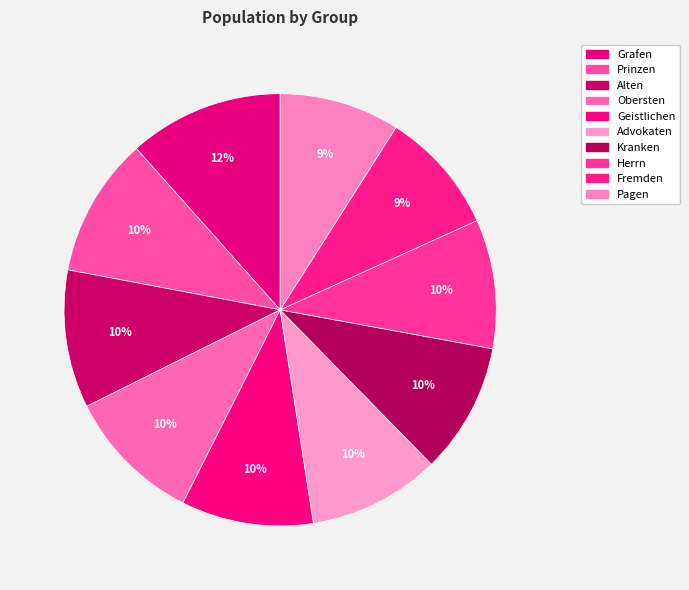

To the nearest percent, what percentage of the pie is Fremden?

9%